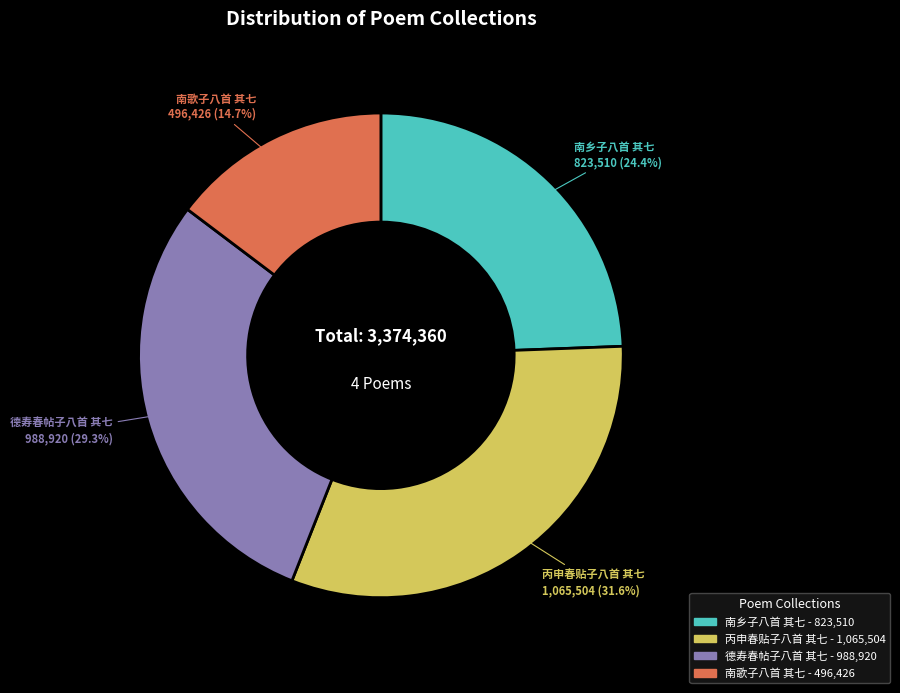

To the nearest percent, what is the average slice percentage?

25%